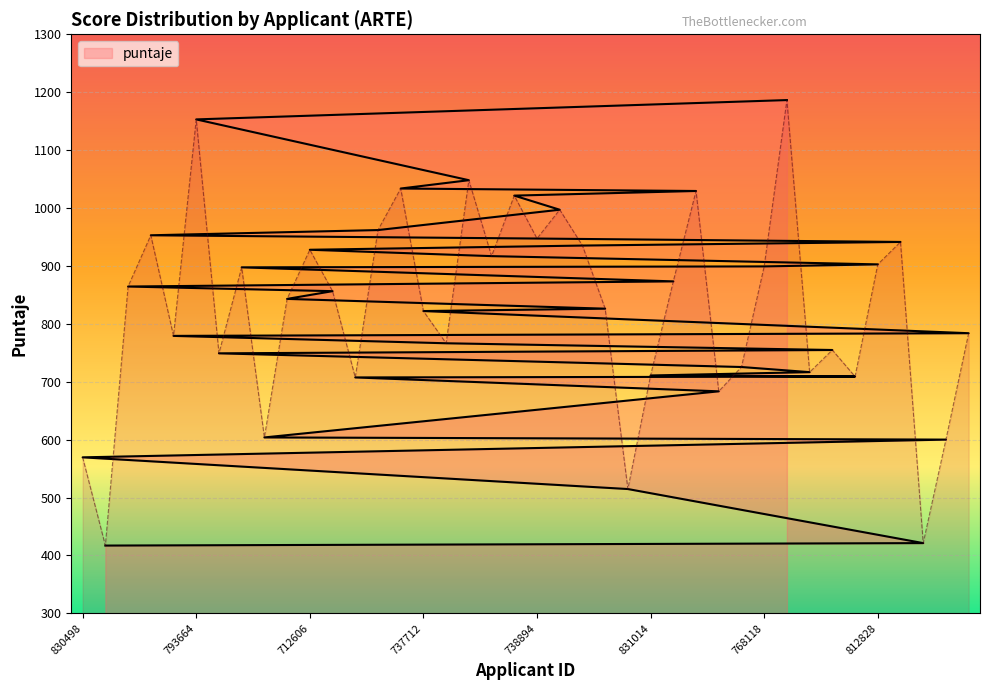

What is the label of the 32nd point from the left?

703629